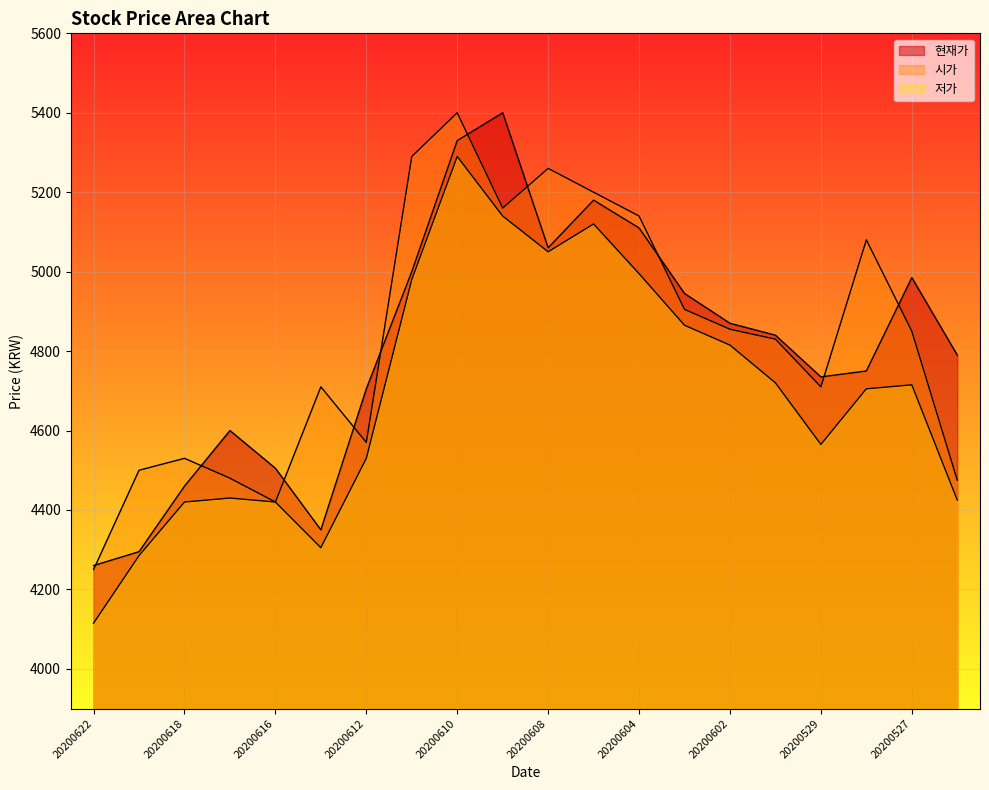

Rank the series at 20200610 from highest to lowest value.

시가, 현재가, 저가